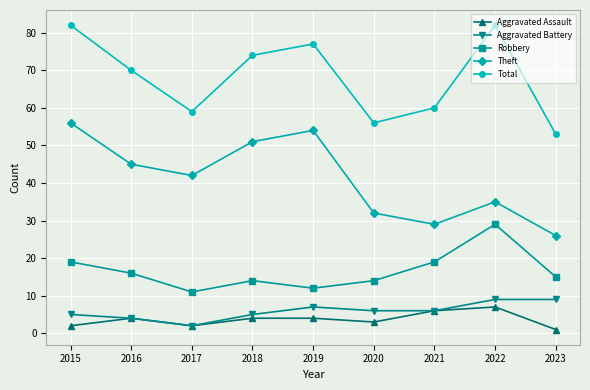

Reading left to right, extract all data points from this chart.

Aggravated Assault: 2	4	2	4	4	3	6	7	1
Aggravated Battery: 5	4	2	5	7	6	6	9	9
Robbery: 19	16	11	14	12	14	19	29	15
Theft: 56	45	42	51	54	32	29	35	26
Total: 82	70	59	74	77	56	60	82	53